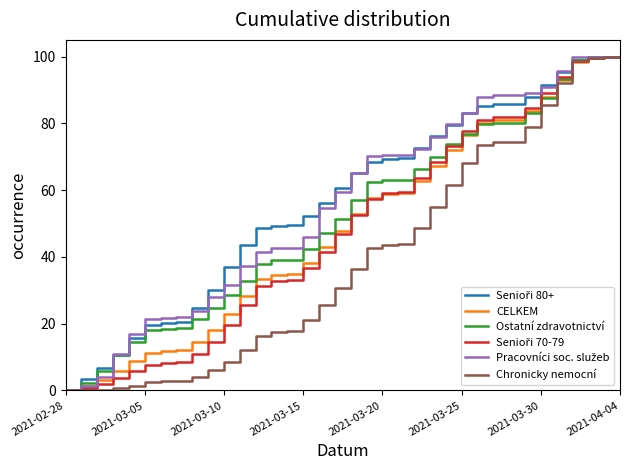

What is the maximum value for CELKEM?

100.0